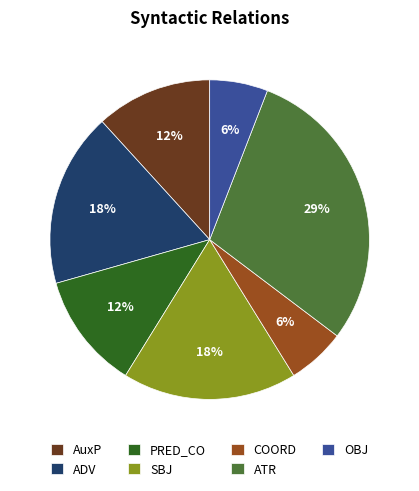

How many slices are in this pie chart?

7